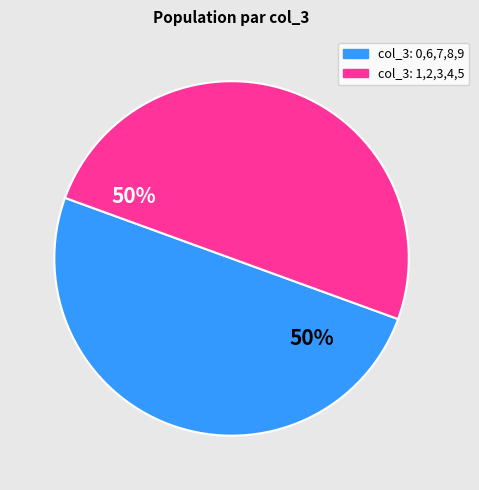

To the nearest percent, what is the average slice percentage?

50%